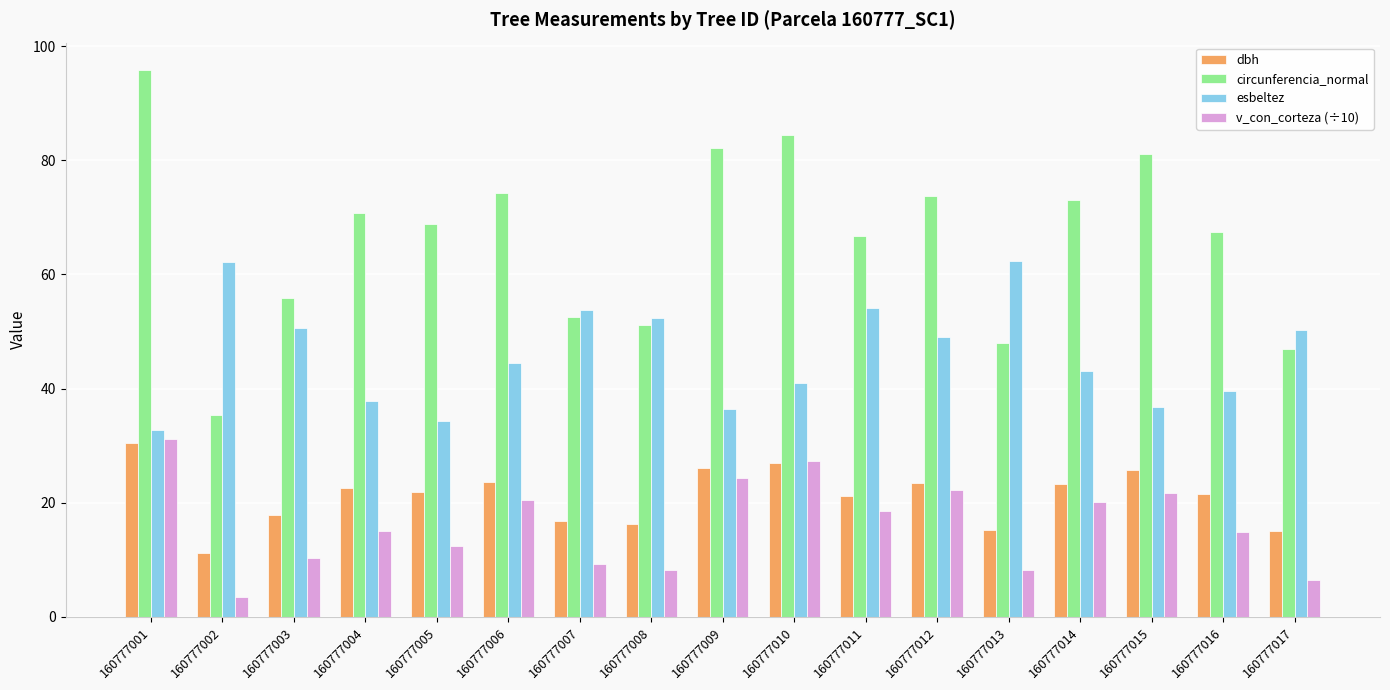

What value does the esbeltez series have at 160777011?

54.1